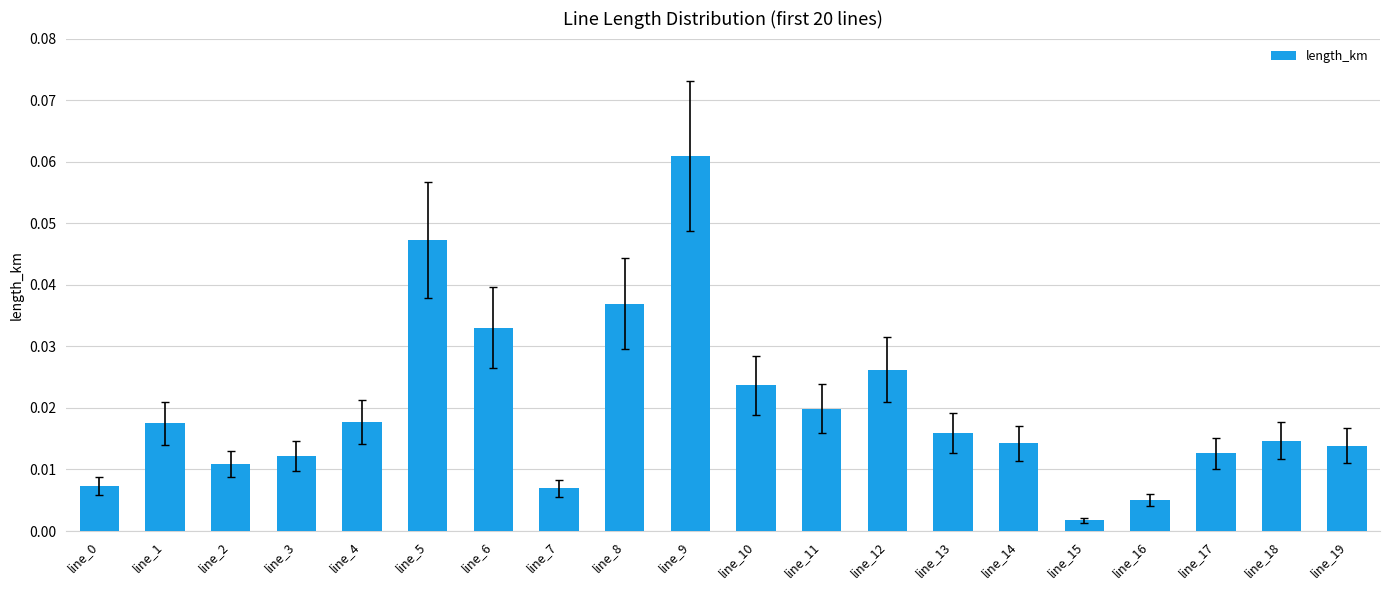

Which label corresponds to the largest value in the chart?

line_9